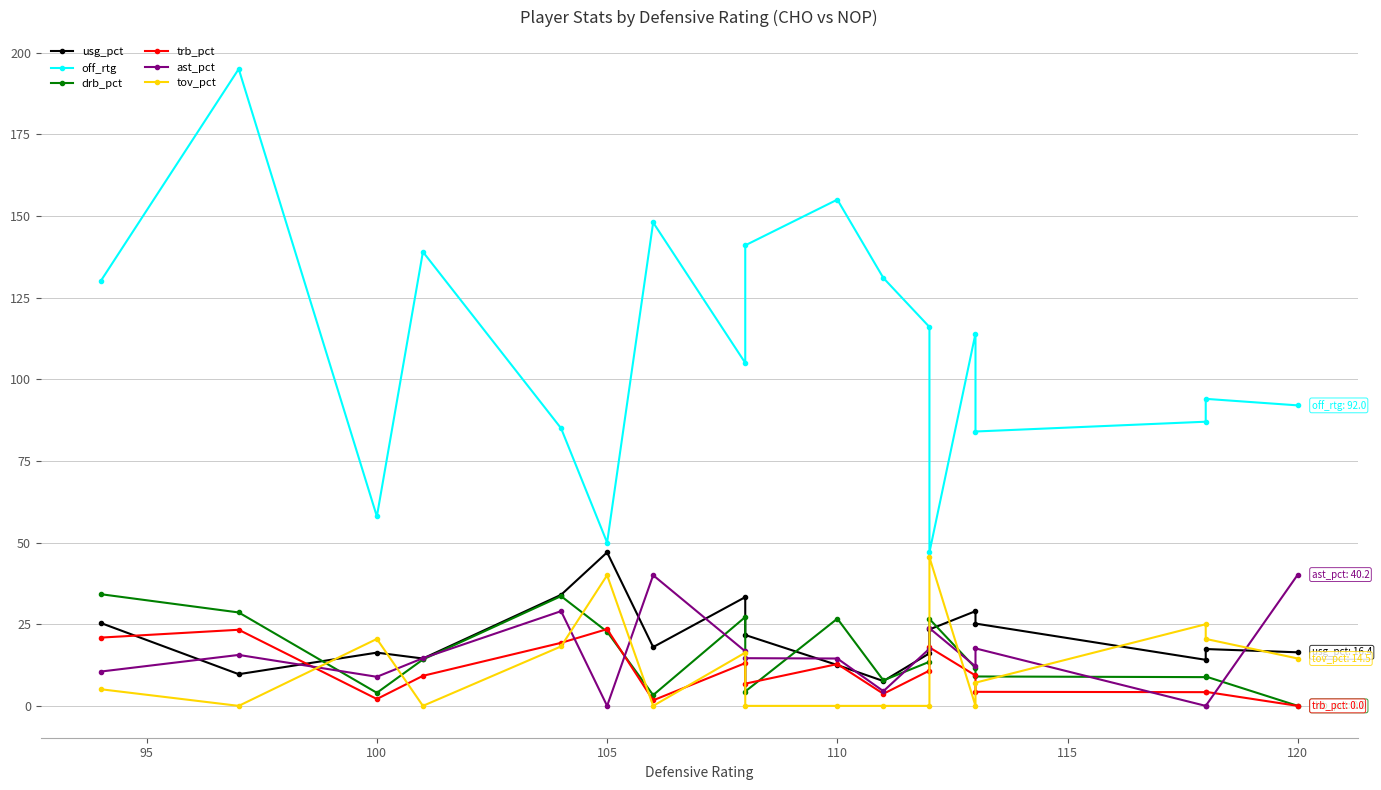

How many data points in tov_pct are above 7?

9